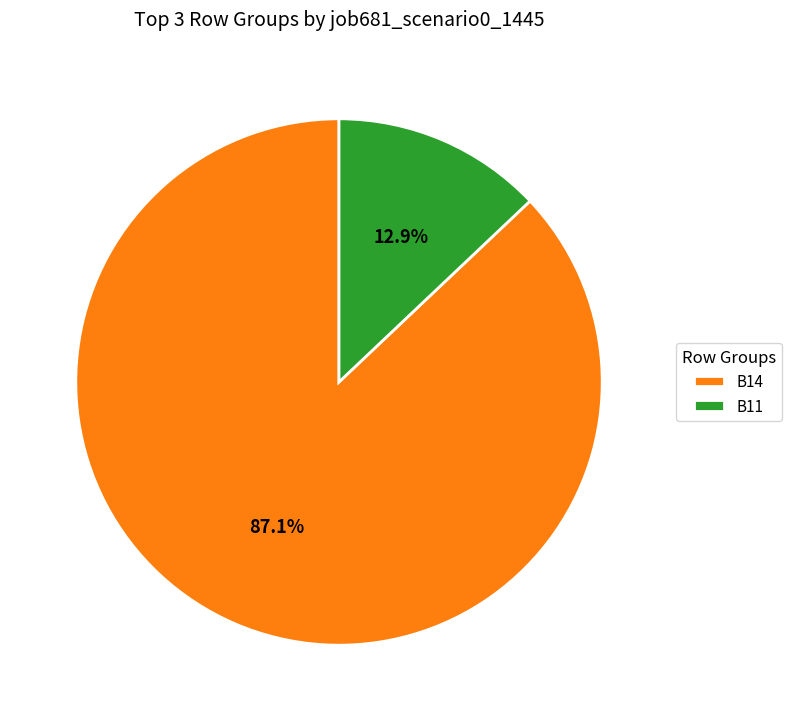

Between B11 and B14, which is larger?

B14